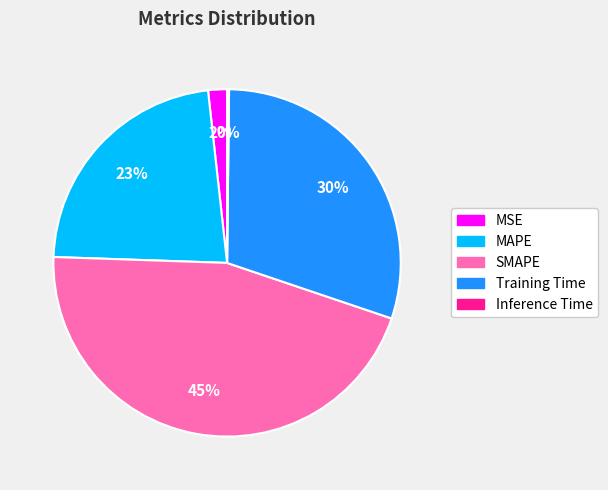

To the nearest percent, what is the difference between the largest and smallest slice percentages?

45%